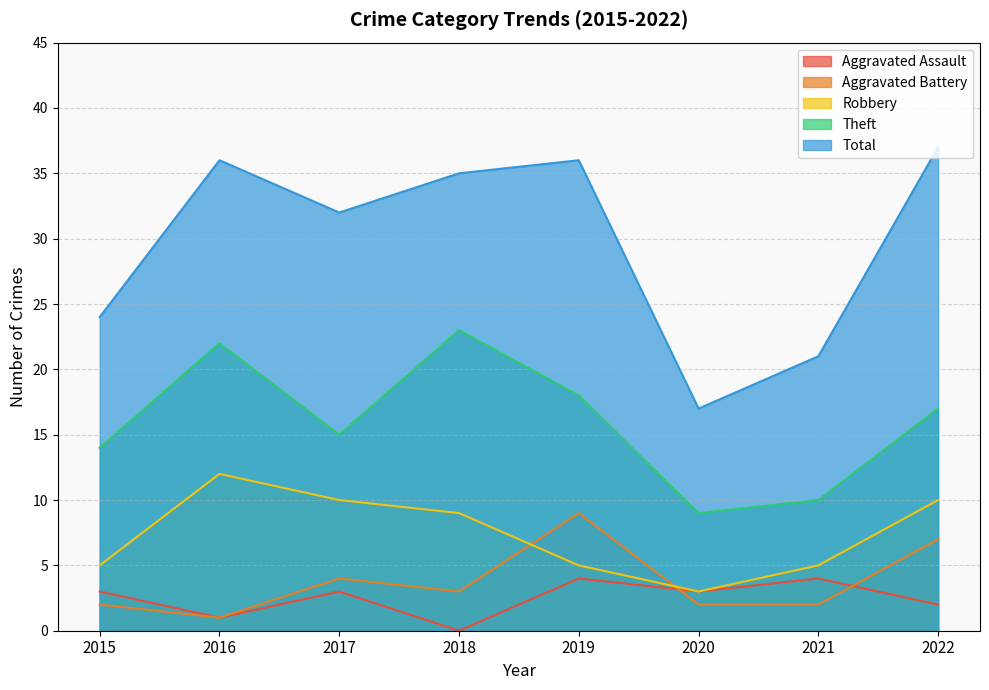

True or false: Robbery and Total intersect in this chart.

False